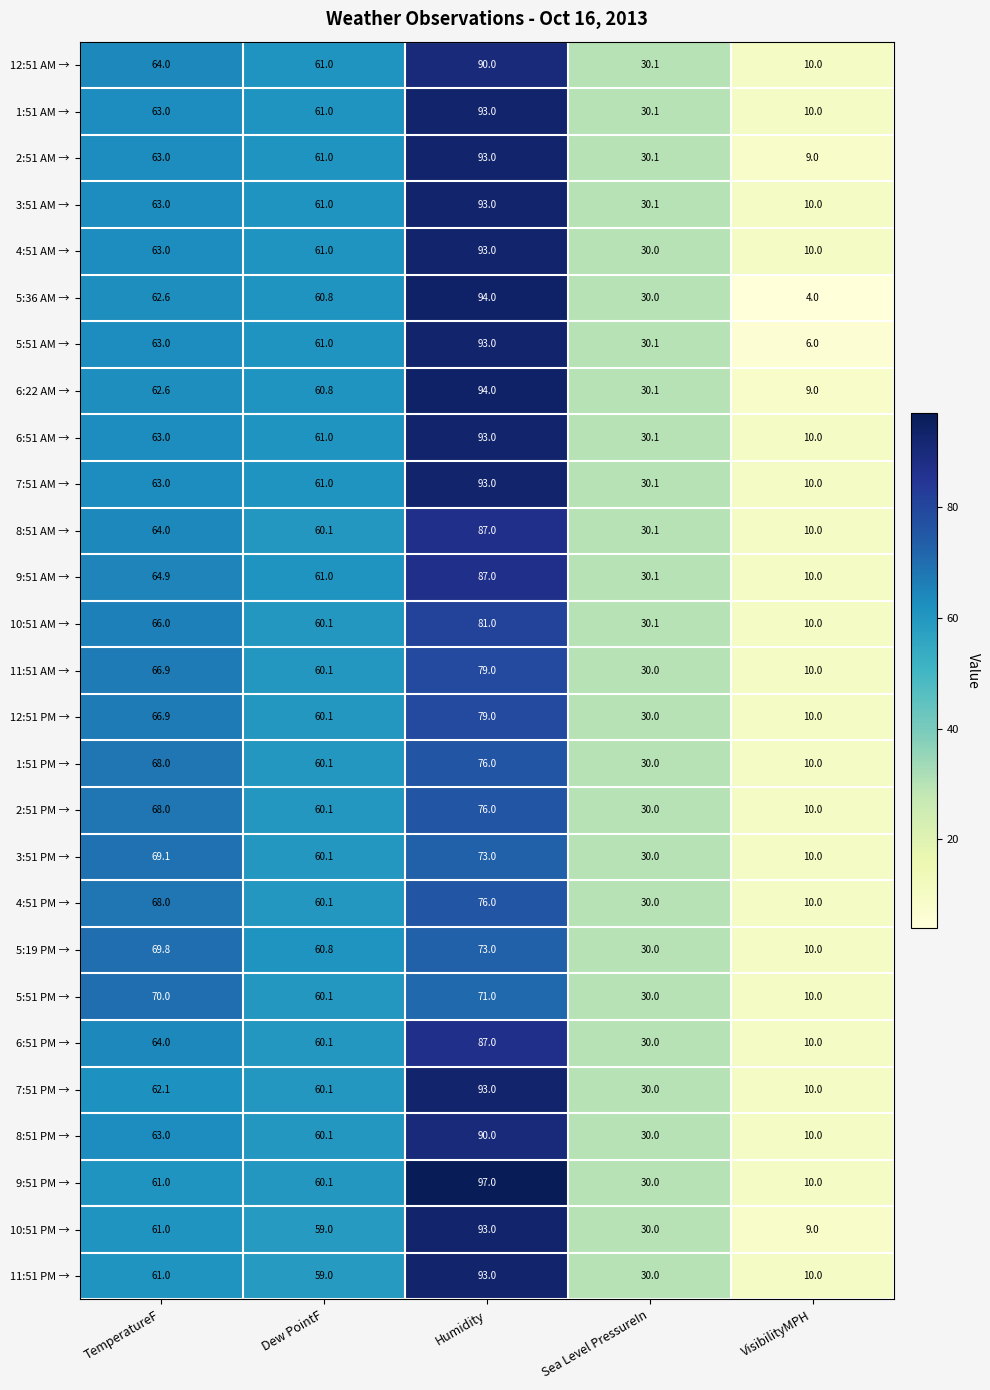

Read the 10:51 AM → value at TemperatureF.

66.0